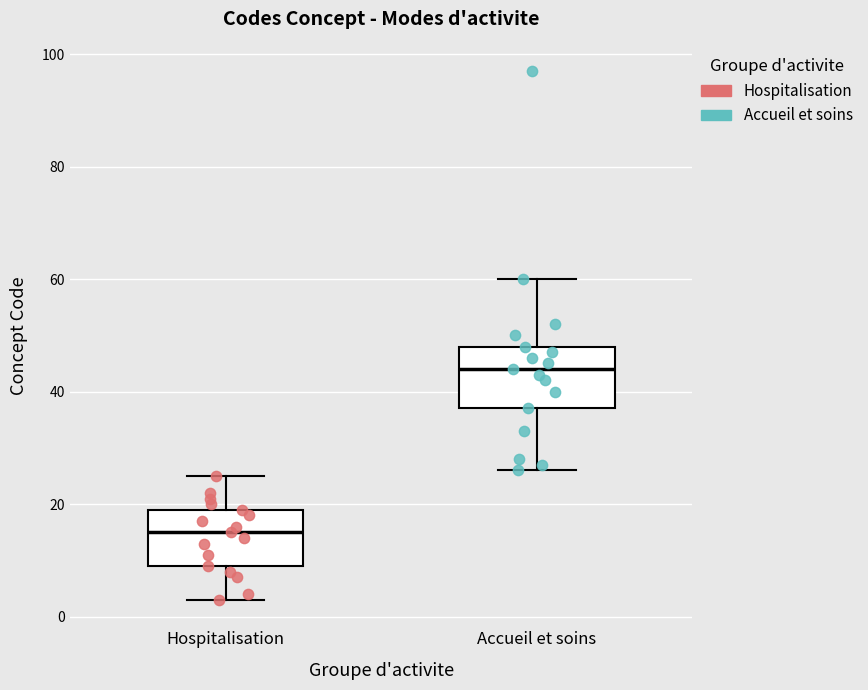

Which box has the lowest median line?

Hospitalisation